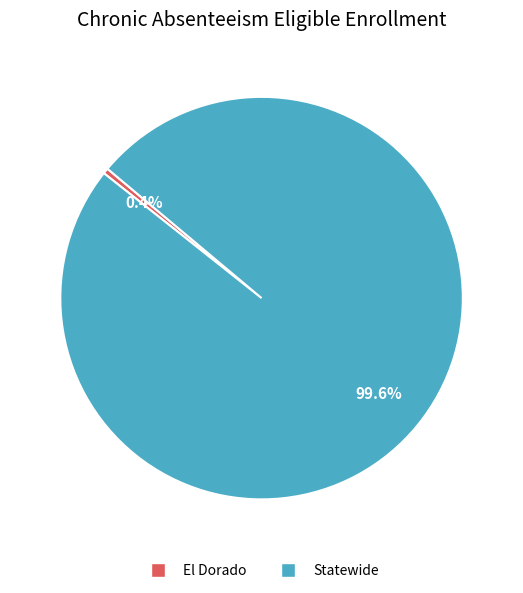

To the nearest percent, what is the difference between the largest and smallest slice percentages?

99%